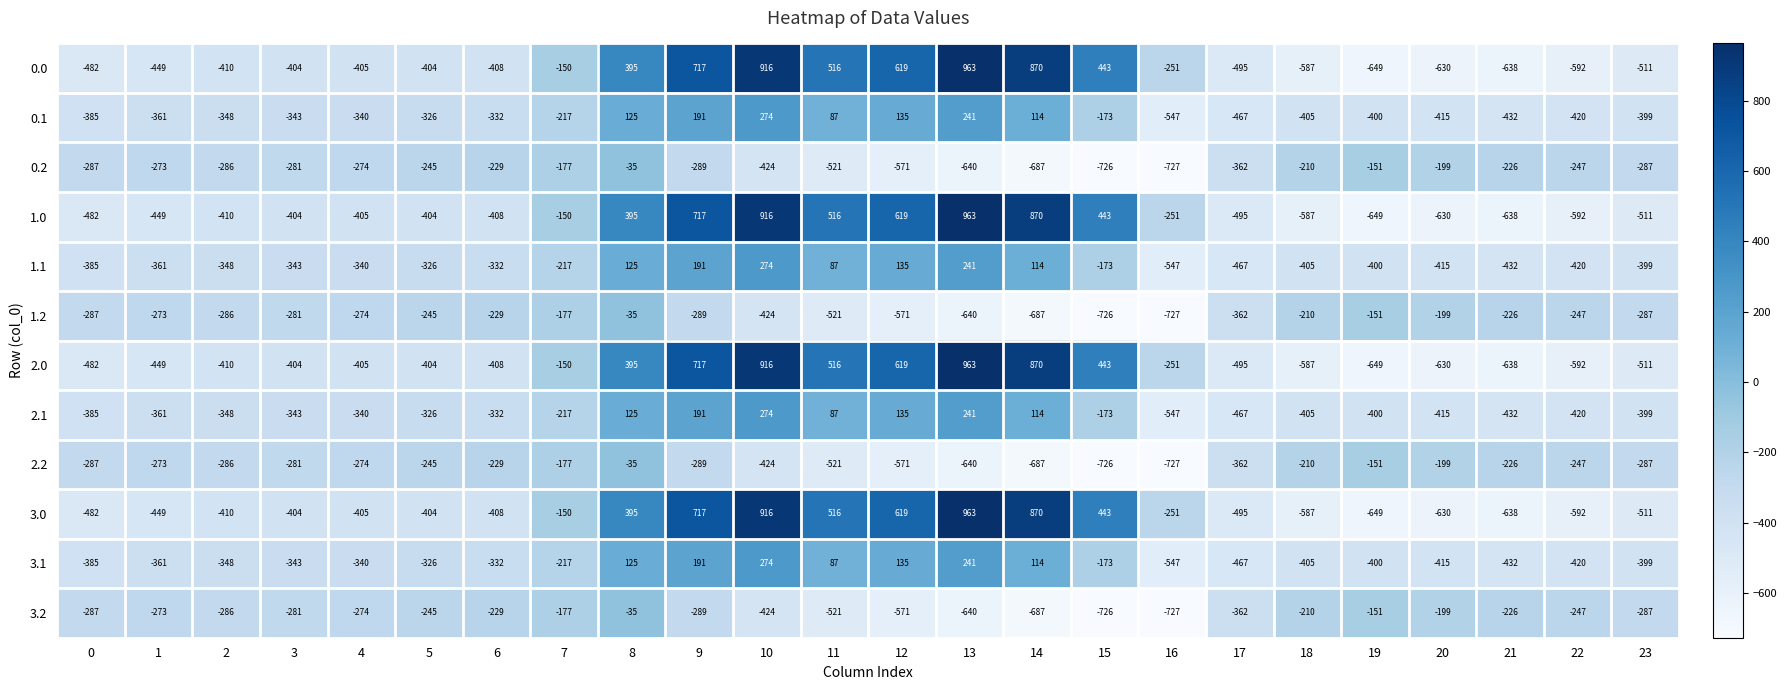

Which label corresponds to the smallest value in the chart?

16